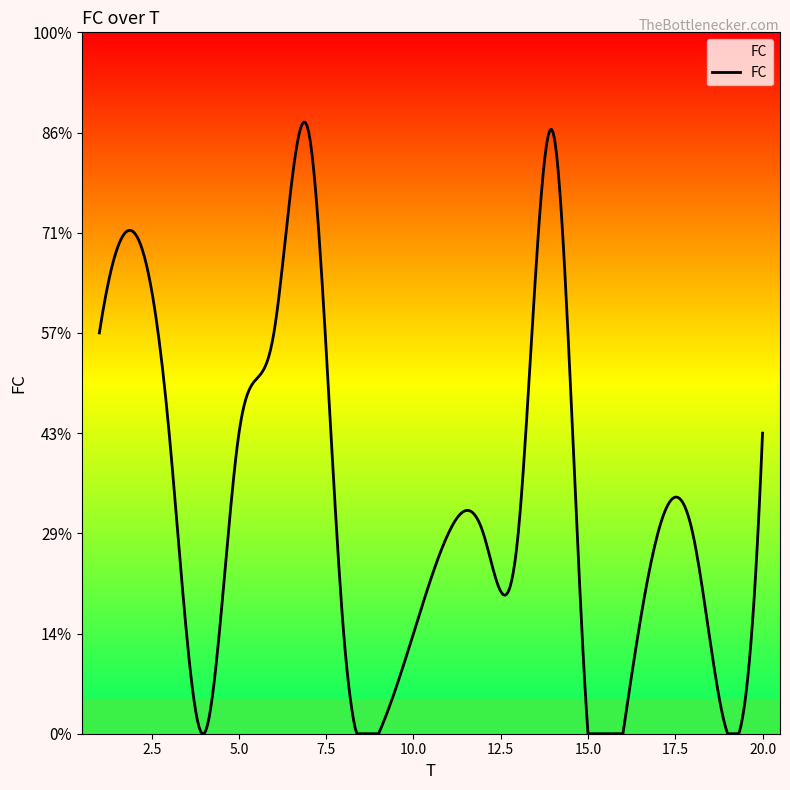

Does the chart display data point markers on the line(s)?

No